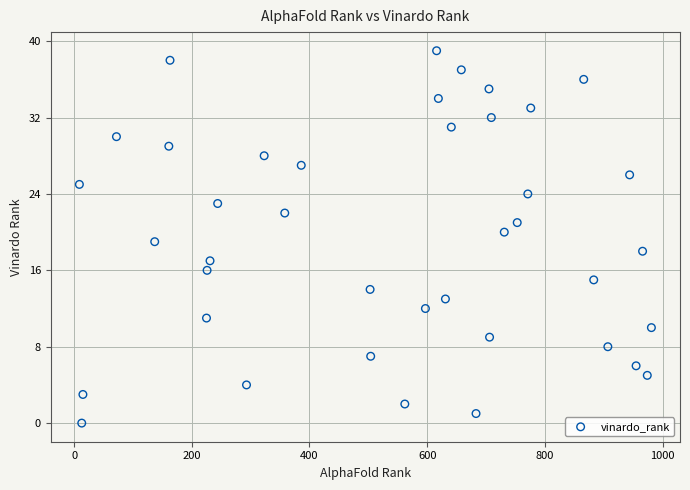

What is the range of Y values (max minus min)?

39